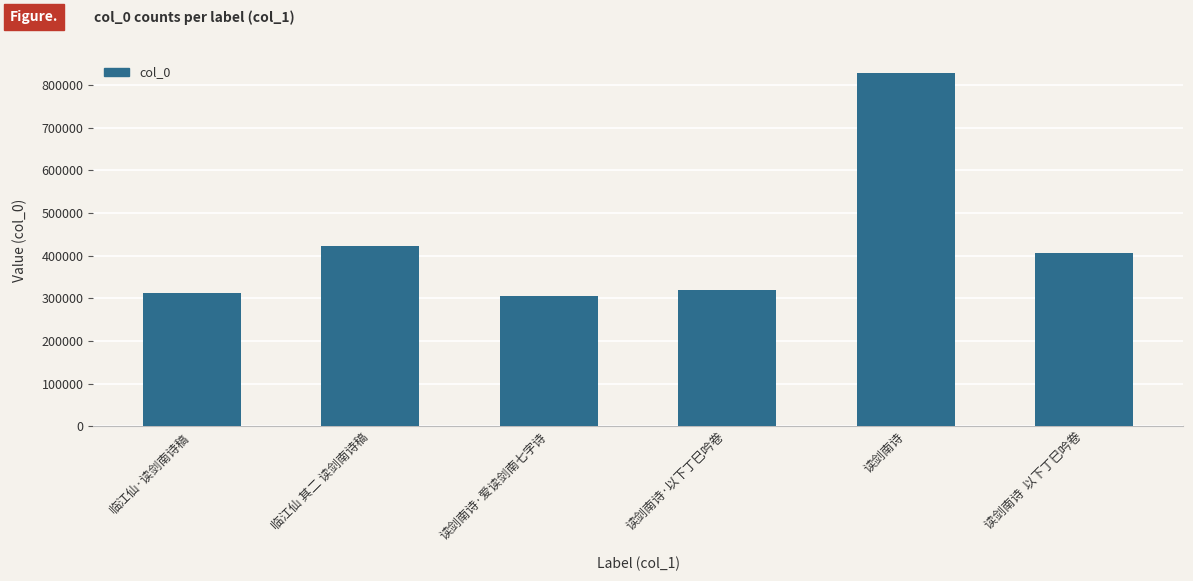

What is the smallest value displayed?

304598